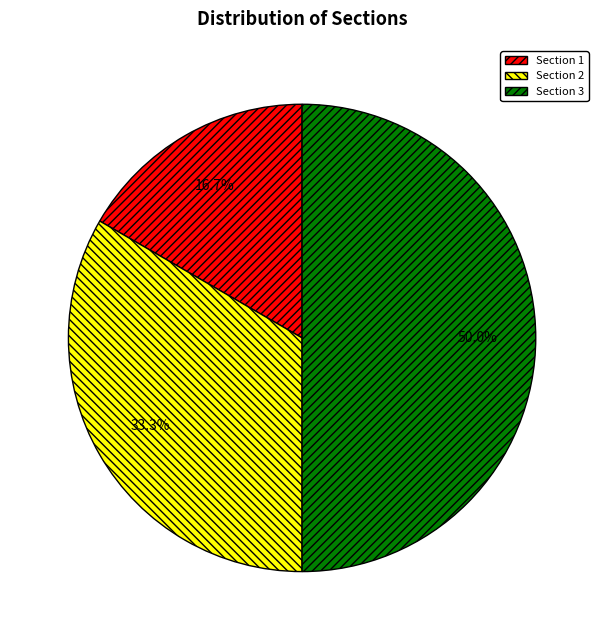

To the nearest percent, what is the combined percentage of Section 3 and Section 1?

67%